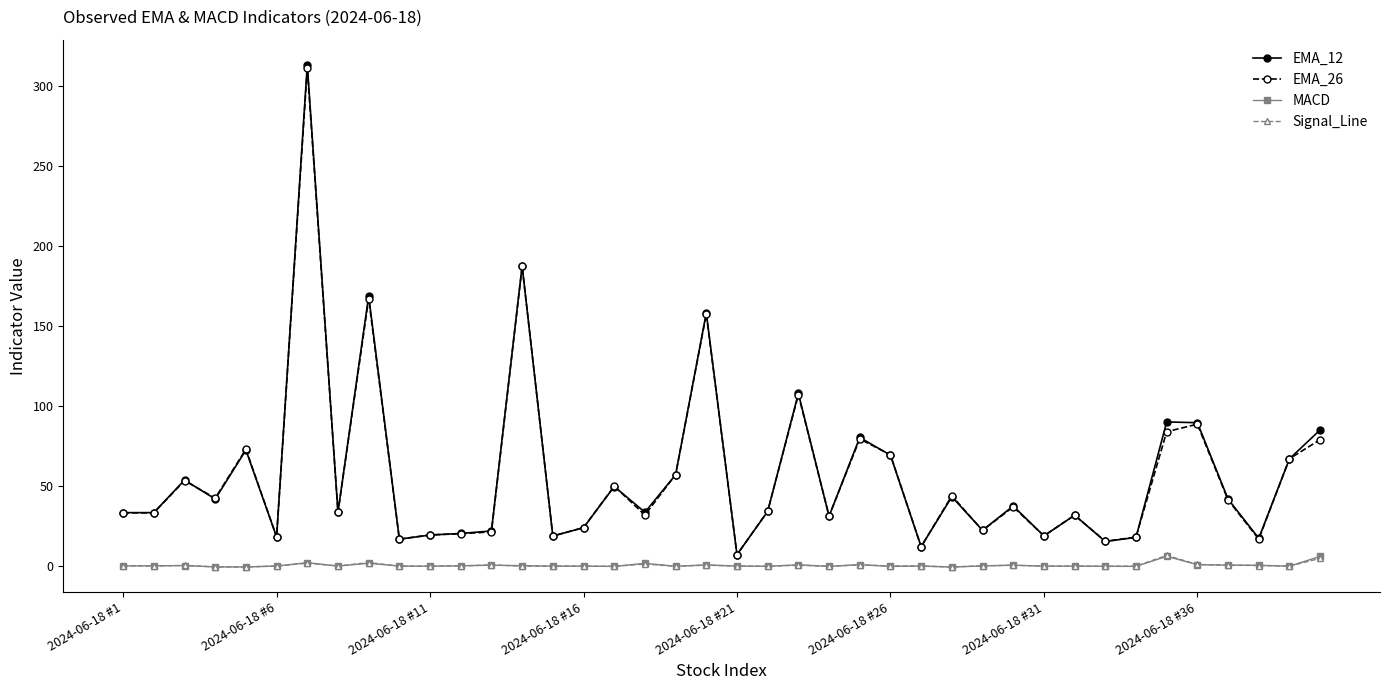

What is the highest value of the EMA_26 series?

311.4